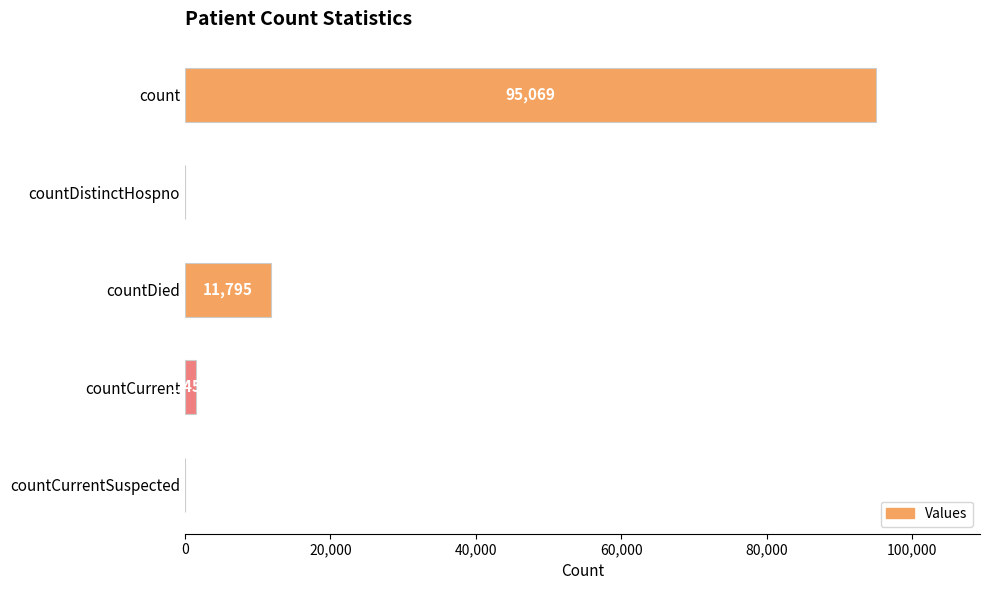

Where is the data nearest to the value 47534?

countDied